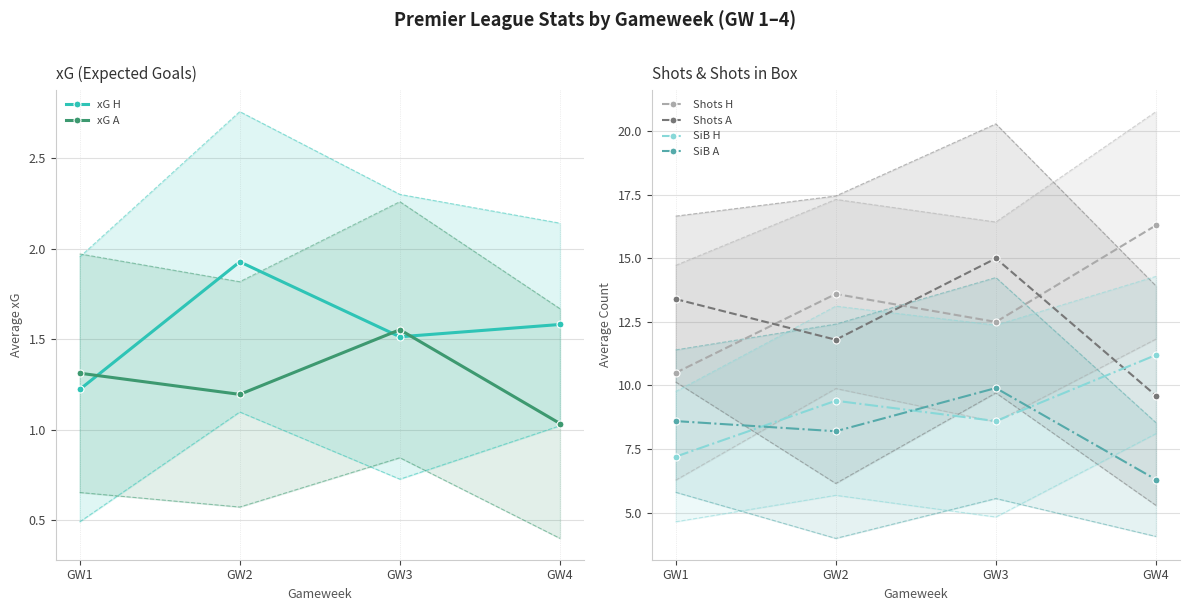

Is it true that xG H equals 0.4 at GW1?

False